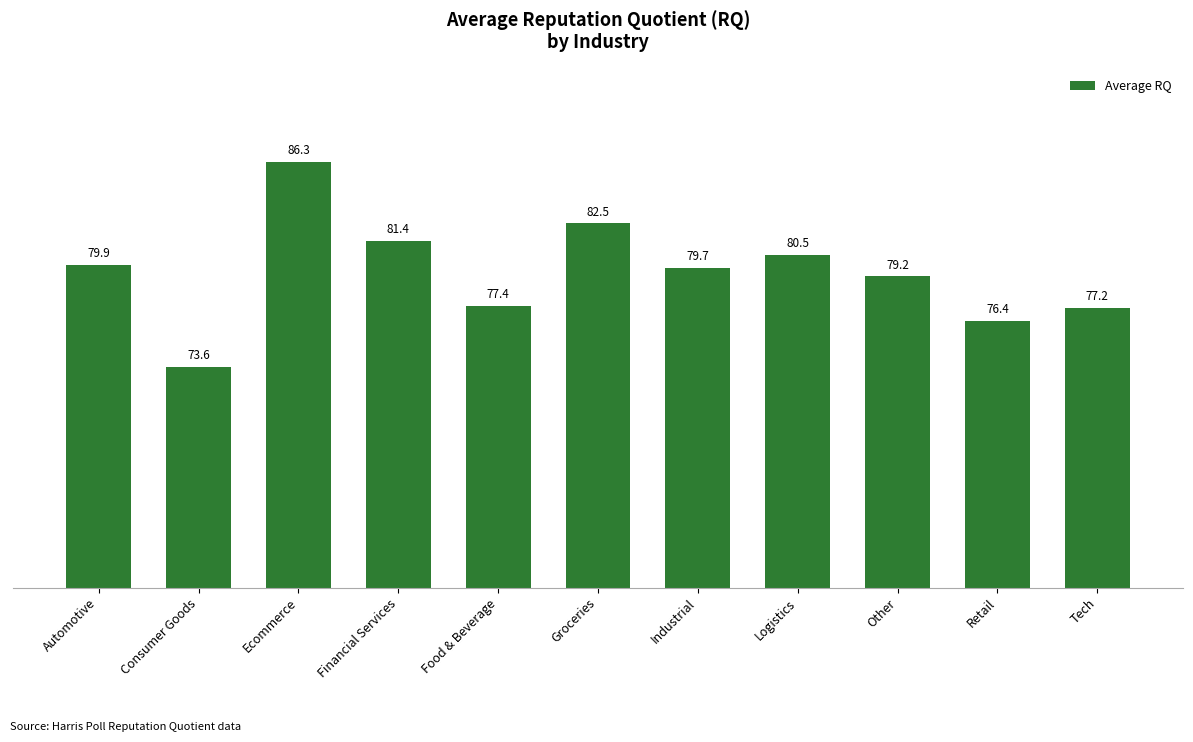

Rank the categories by value from lowest to highest.

Consumer Goods, Retail, Tech, Food & Beverage, Other, Industrial, Automotive, Logistics, Financial Services, Groceries, Ecommerce